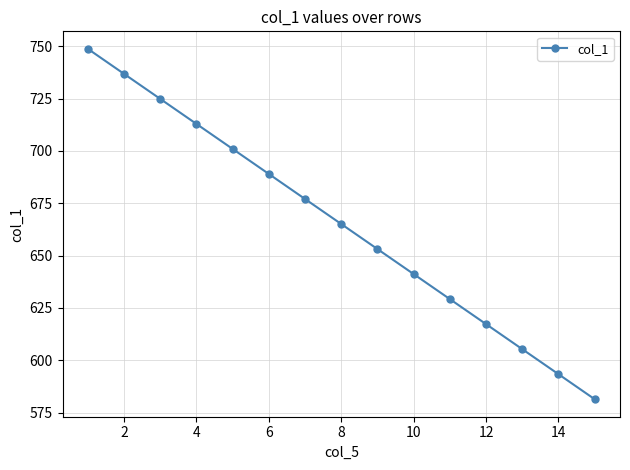

Reading left to right, what are all the values shown in this chart?

748.8	736.8	724.9	712.9	701.0	689.0	677.0	665.1	653.1	641.2	629.2	617.3	605.3	593.4	581.4